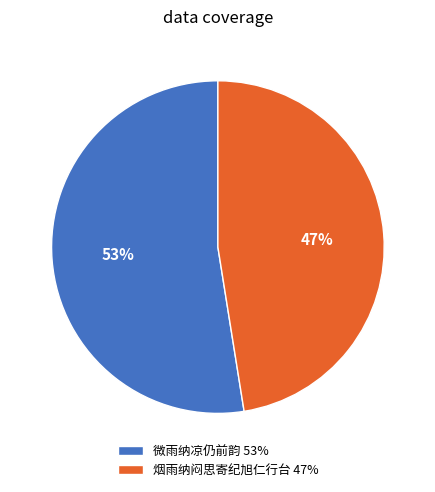

What is the largest slice in the pie chart?

微雨纳凉仍前韵